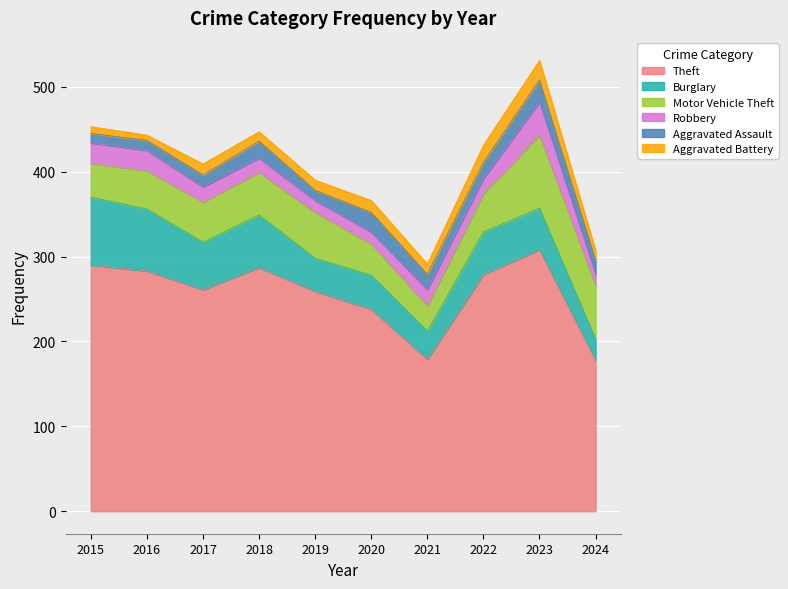

At which category is the sum across all series the highest?

2023